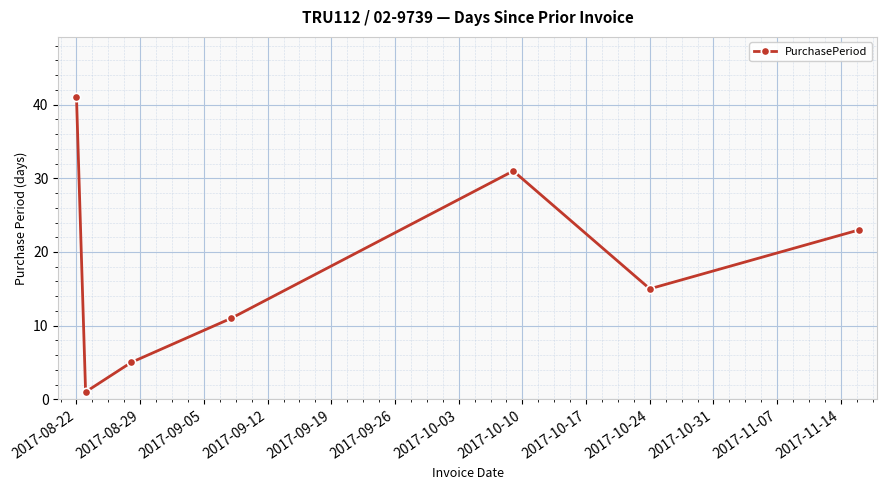

True or false: there are more than 0 points higher than both neighbors.

True